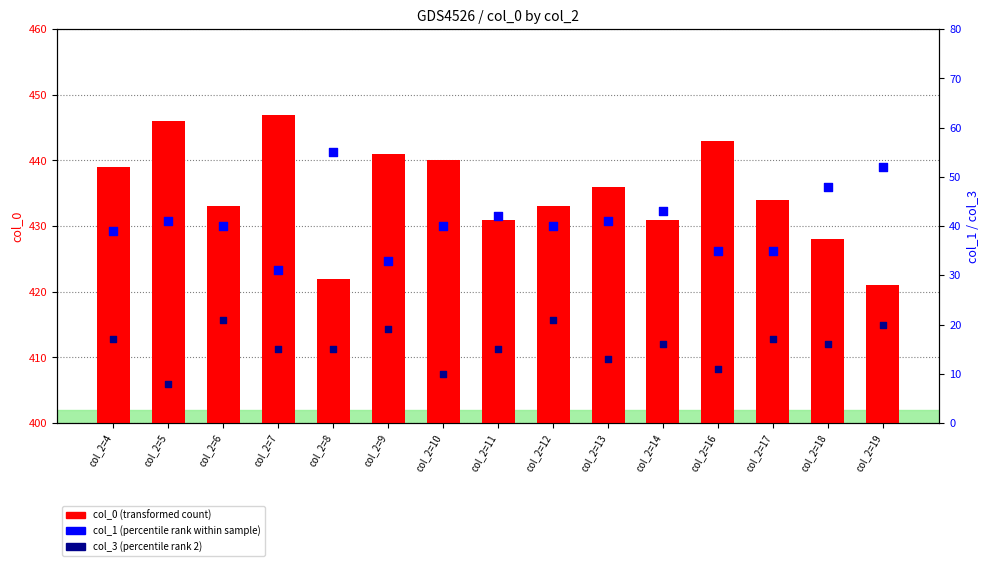

What is the total value across all series at col_2=8?

492